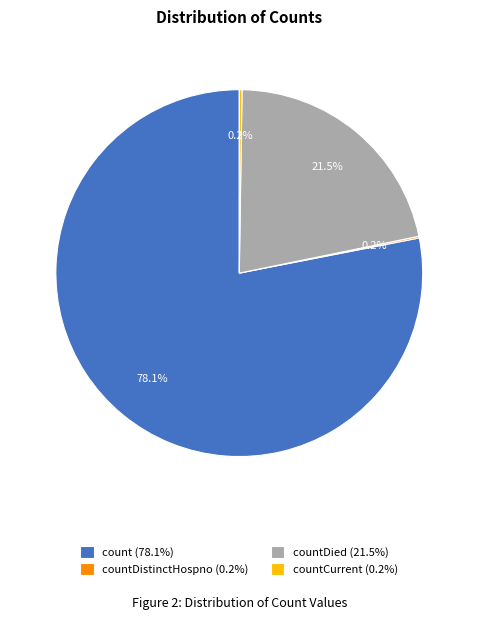

To the nearest percent, what is the average slice percentage?

25%